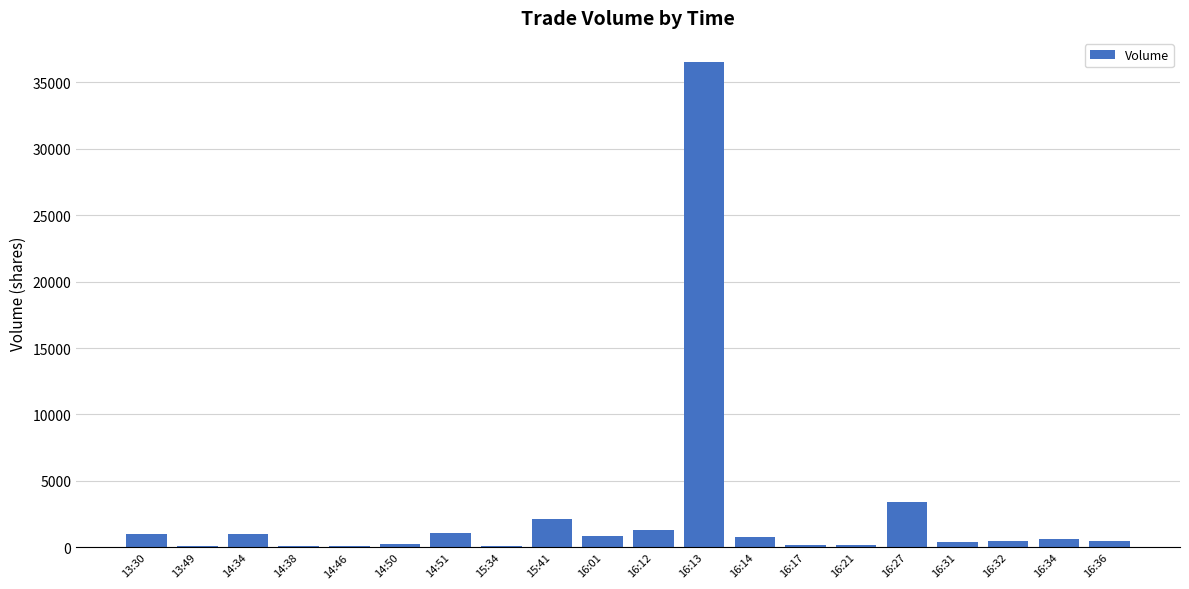

Where does the data first go above 600?

13:30